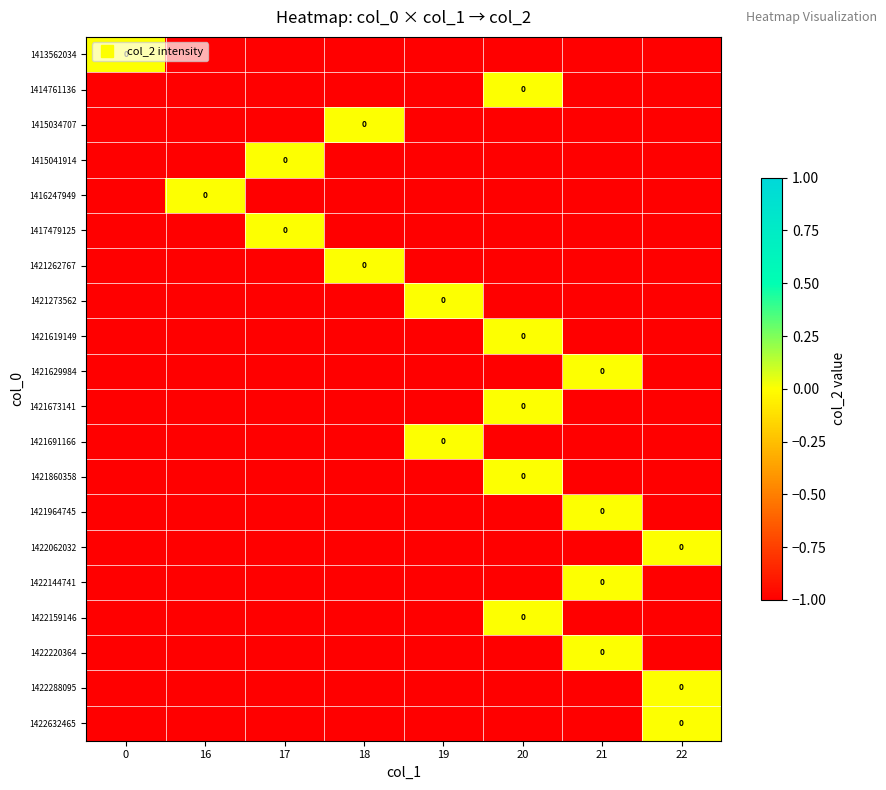

Which has a higher value, 22 or 16?

22